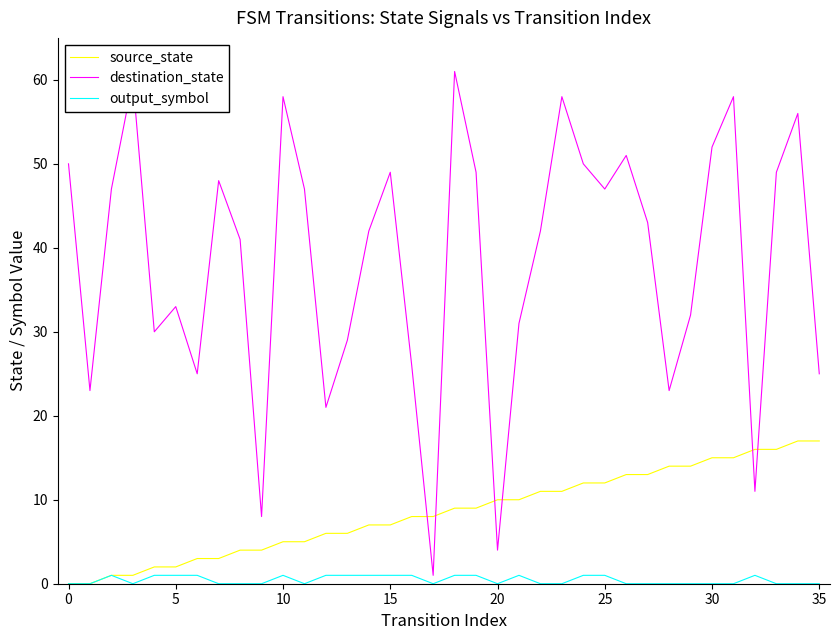

True or false: output_symbol and destination_state cross at least once.

False